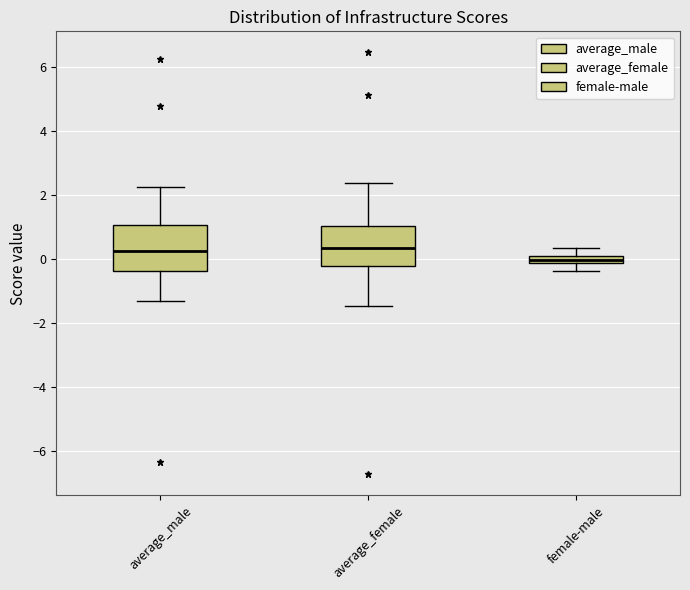

Where does the median line of the box for average_female sit on the y-axis? The values are not printed on the chart, so give them approximately, as read against the axis.

0.4